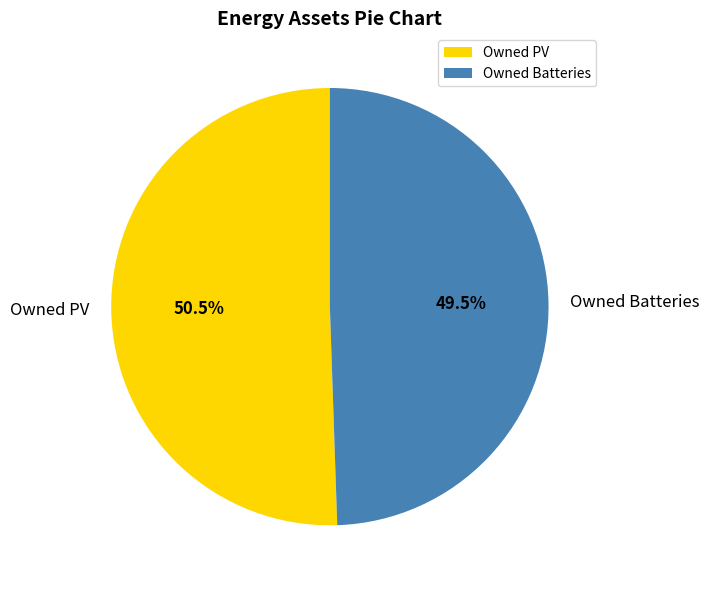

Approximately how many times larger is the value at Owned PV compared to Owned Batteries?

1.0